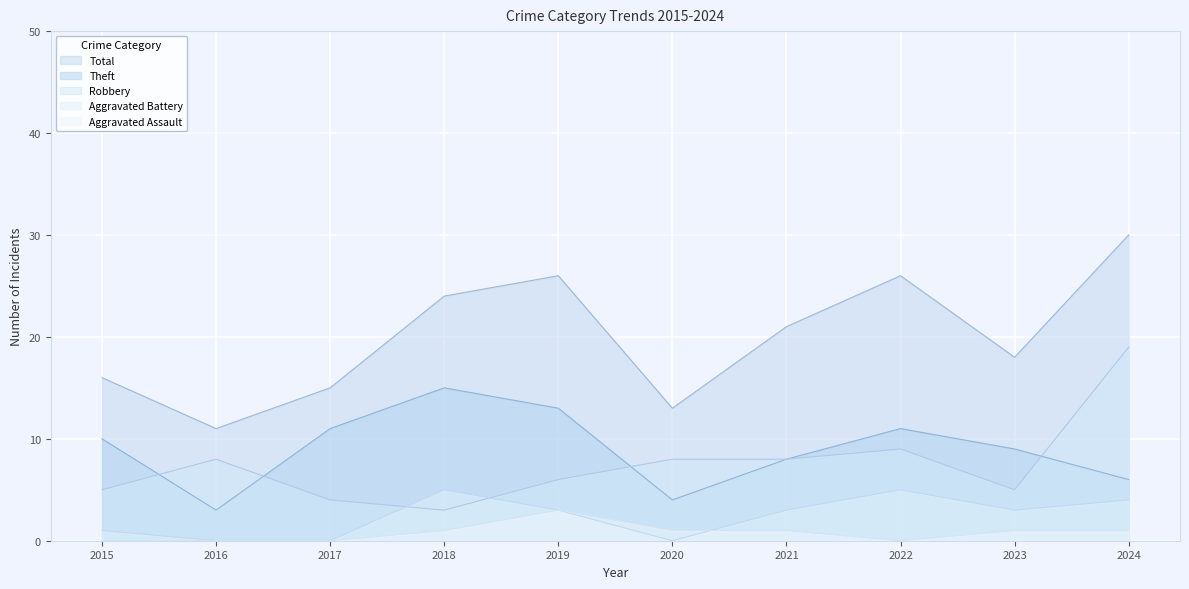

Does the chart display data point markers on the line(s)?

No